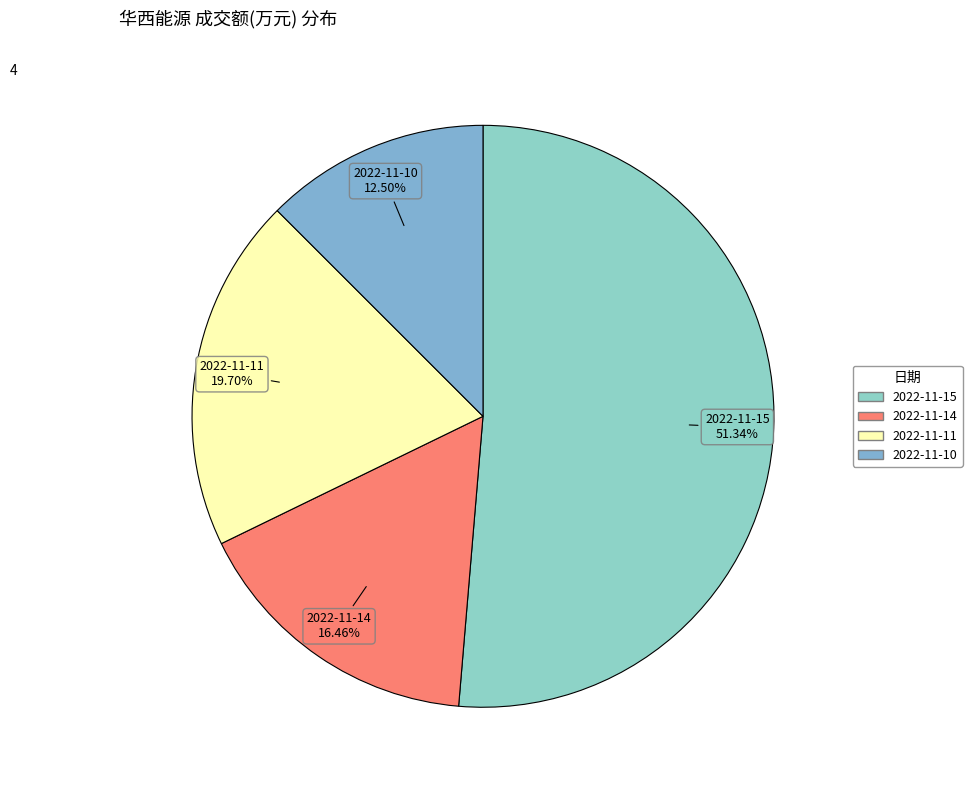

Is it true that 2022-11-15 is 46% of the pie?

False